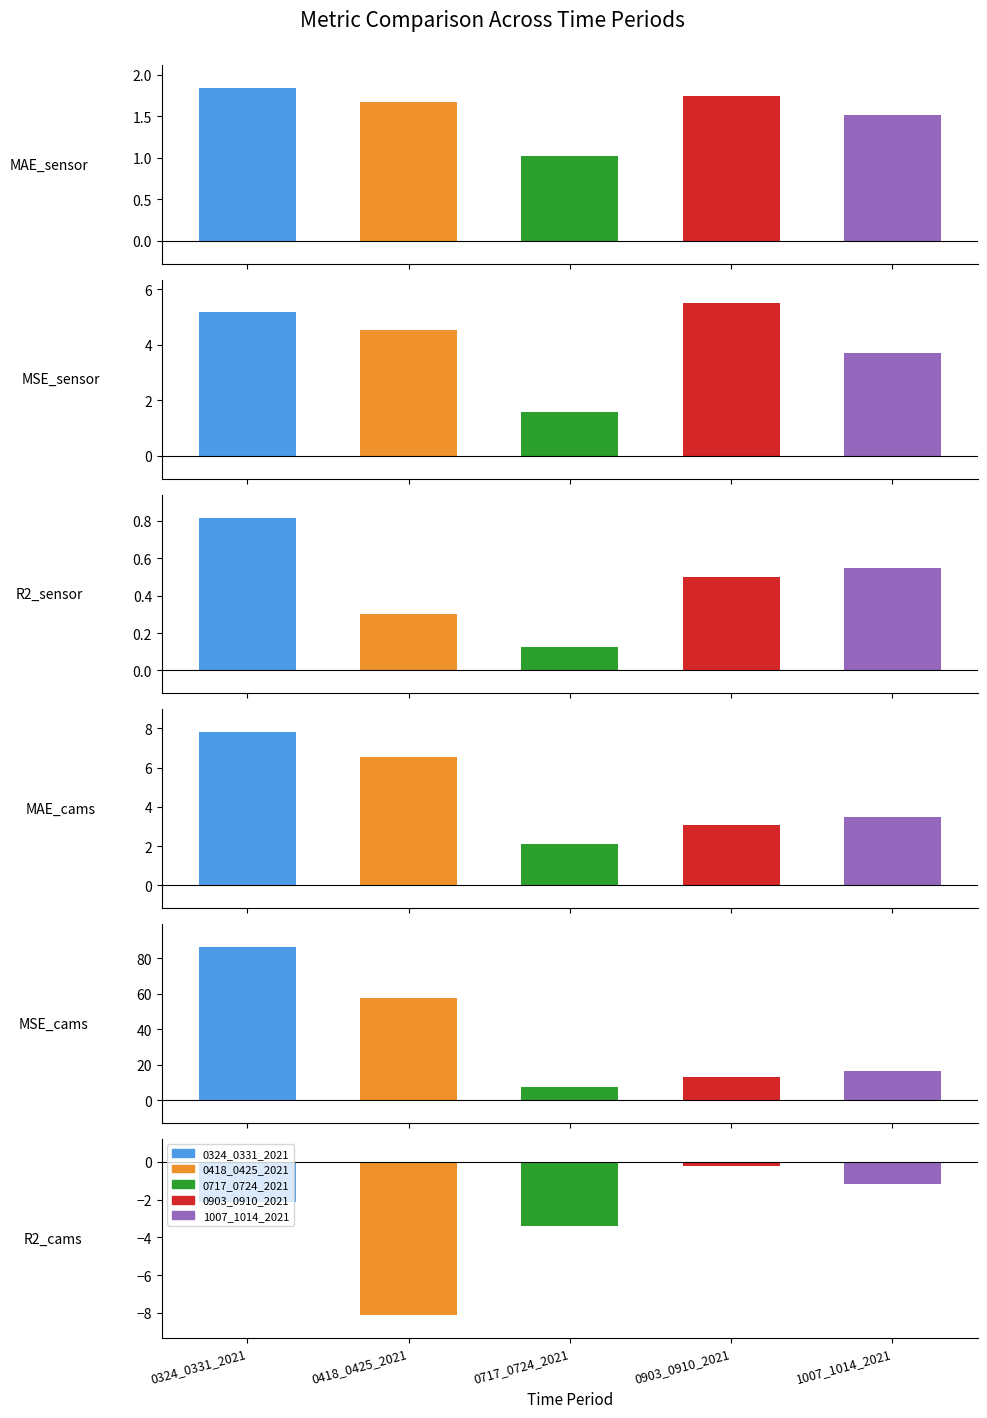

The value of 0324_0331_2021 at MAE_cams is 13.5. True or false?

False